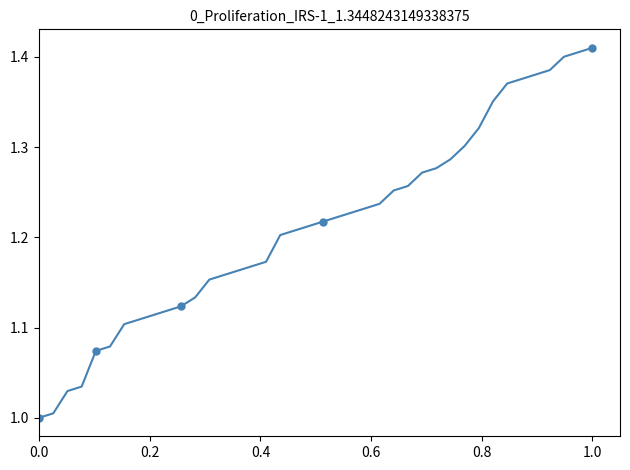

What is the difference between the maximum and minimum values?

0.4